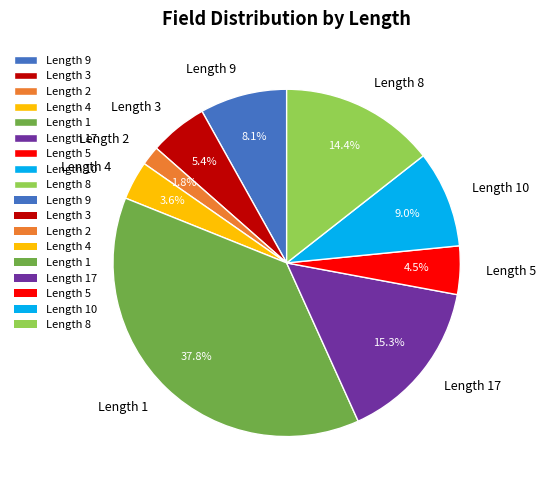

Is there a majority slice in this chart?

No